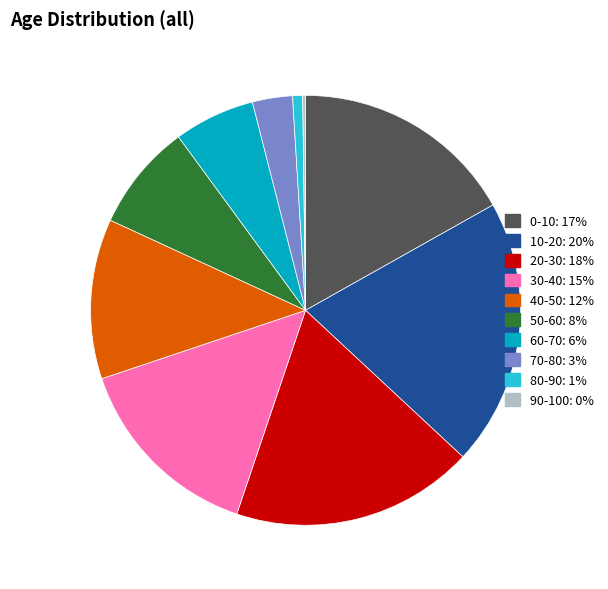

True or false: 50-60 accounts for 1% of the total.

False